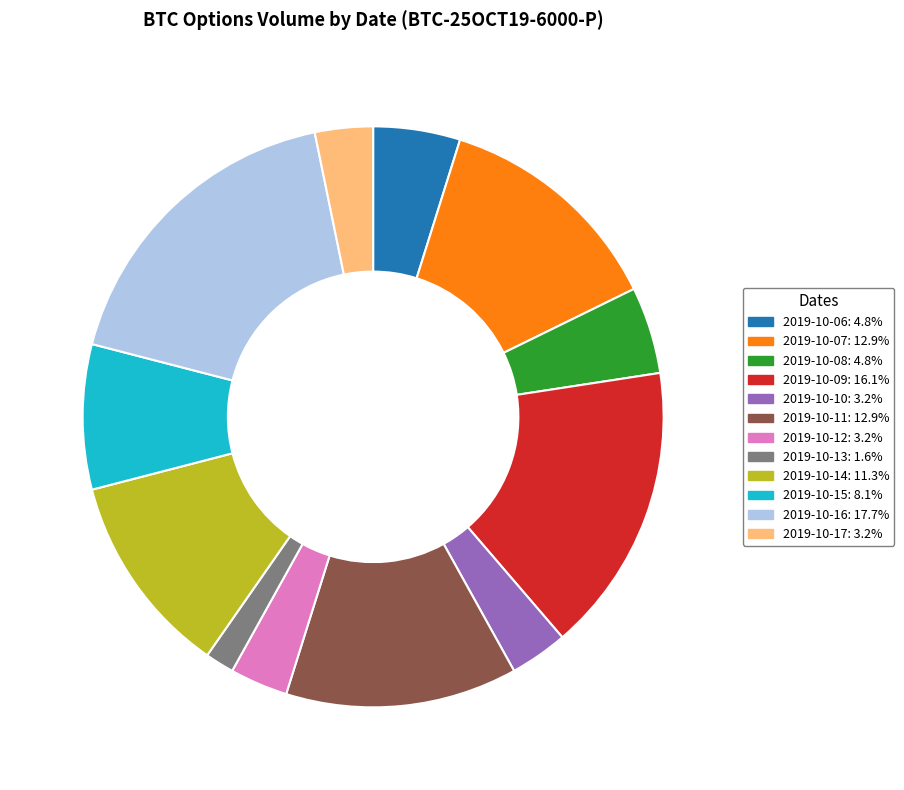

Does any single category account for the majority?

No